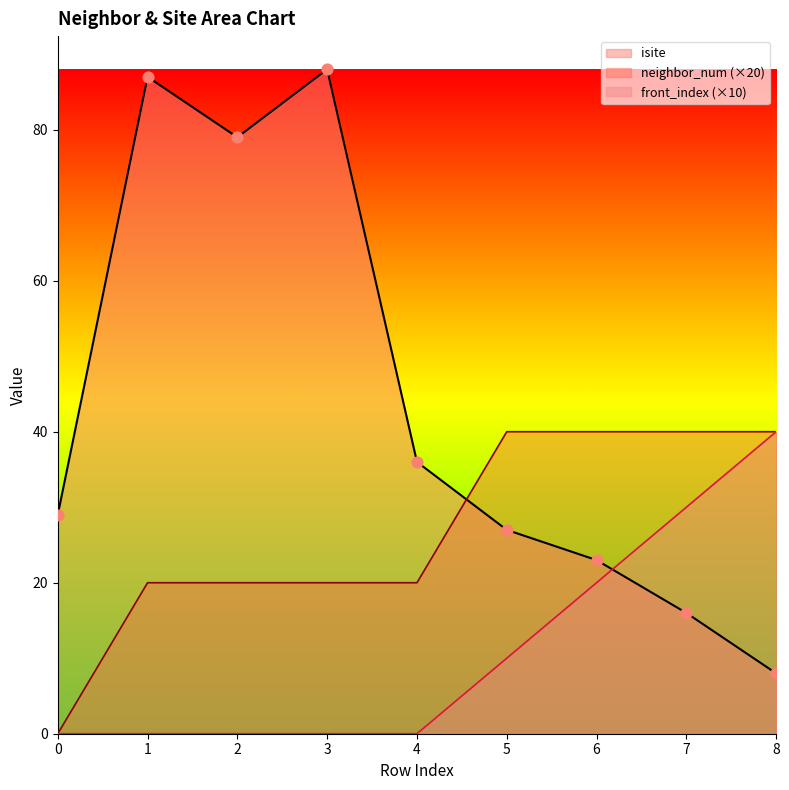

Which series reaches the maximum Y coordinate?

isite